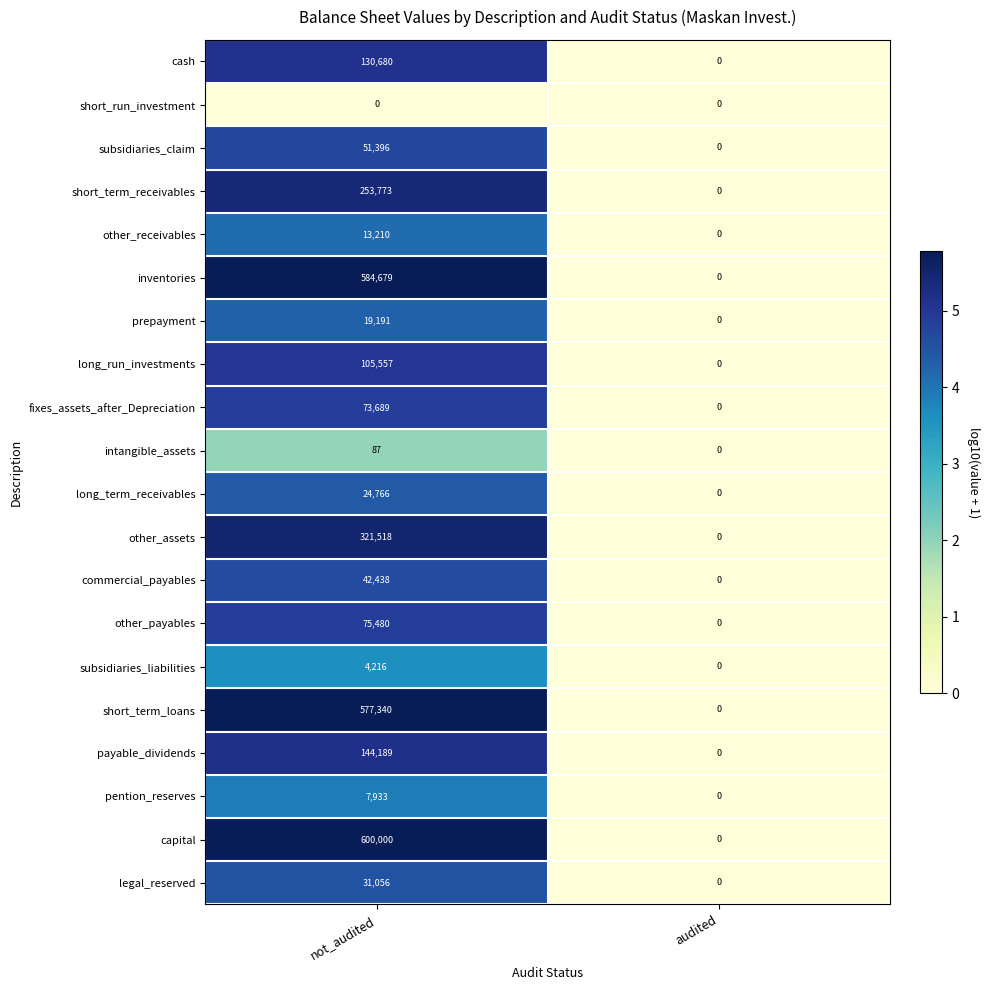

Count the number of categories in the chart.

2